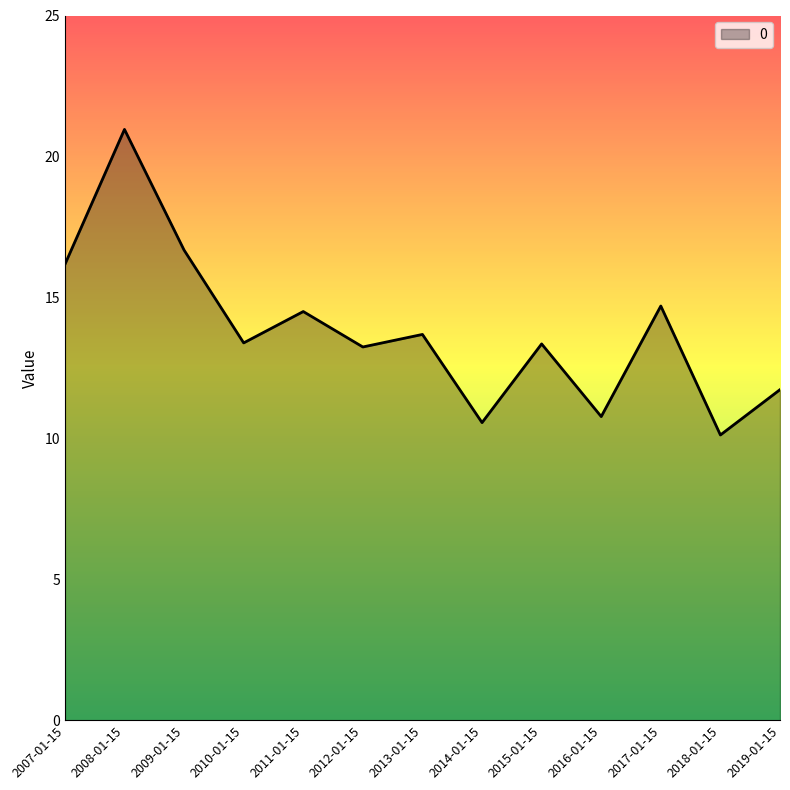

What position from the right is 2010-01-15?

10